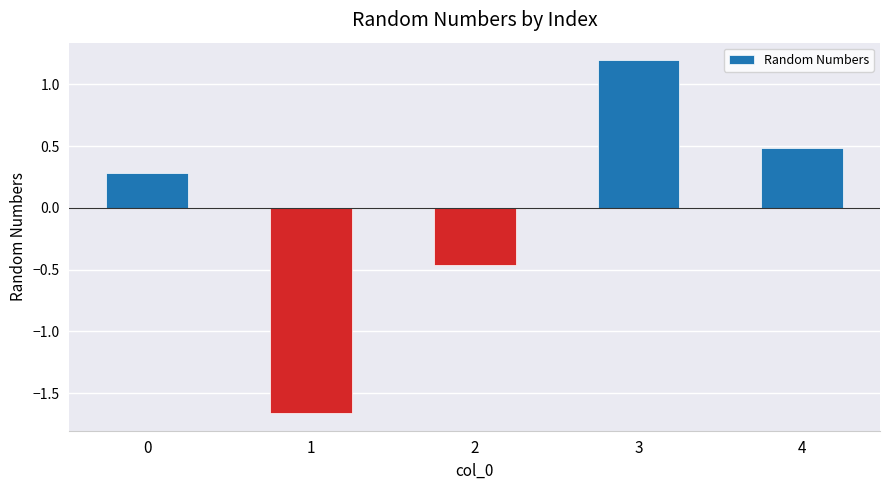

True or false: the data shows -0.7 at 2.

False